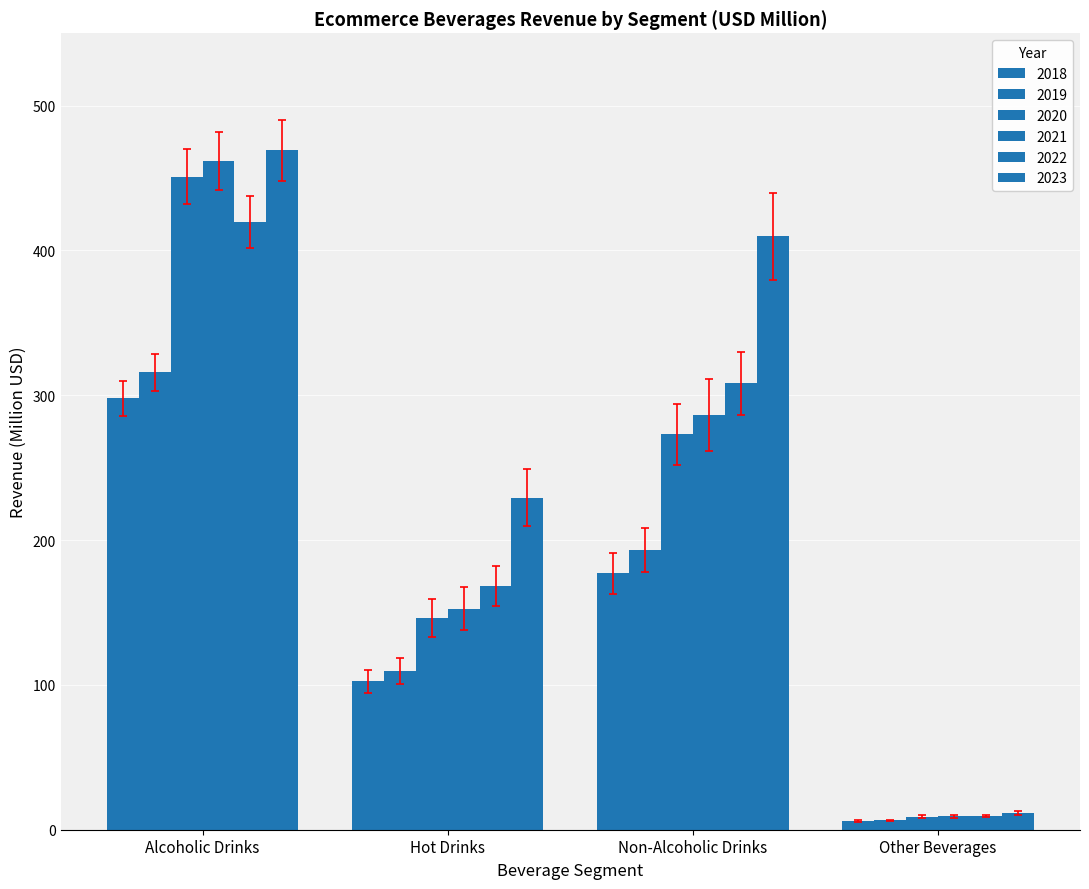

Does the chart contain stacked bars?

No